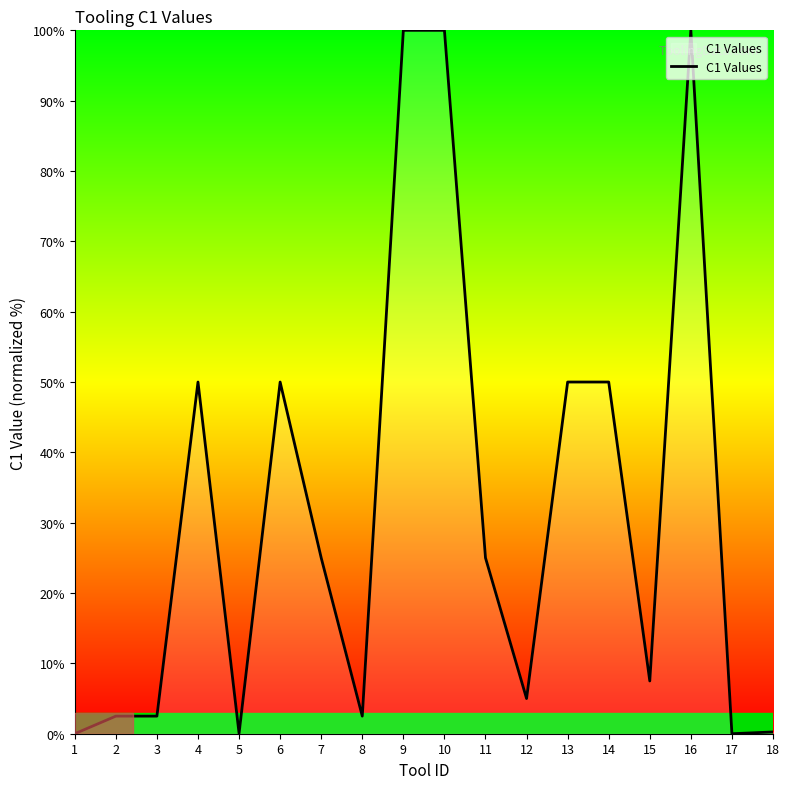

The chart shows a value of 100.0 at 10. True or false?

True